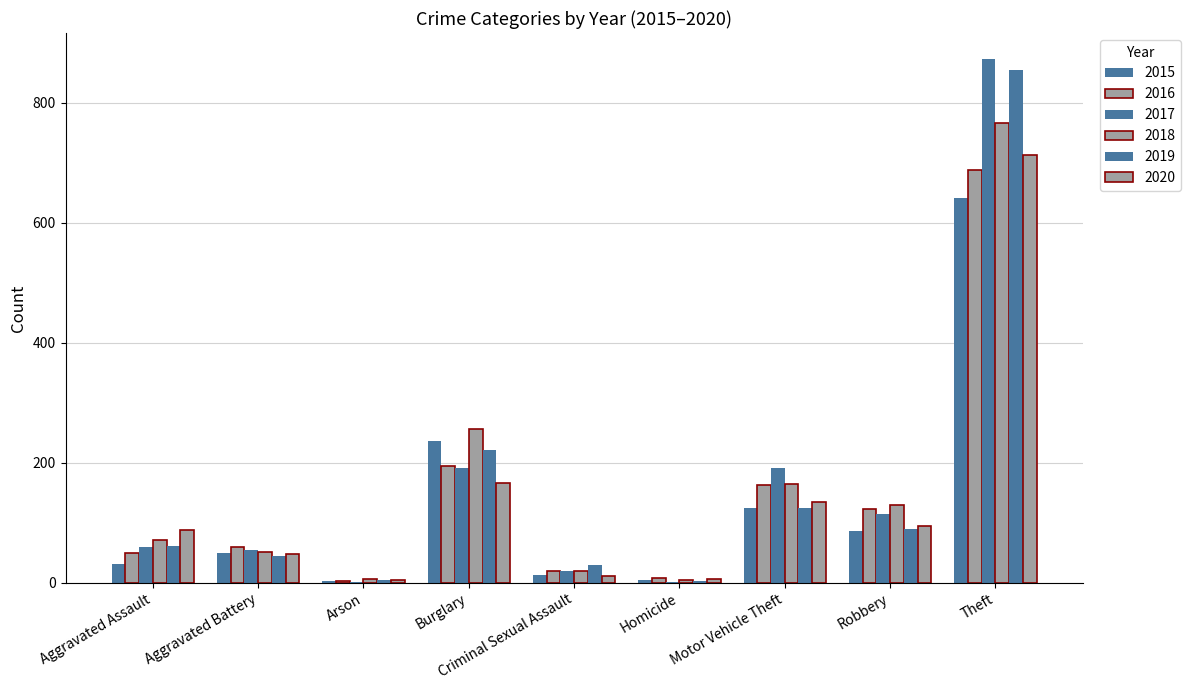

Reading left to right, list all the values displayed in this chart.

2015: Aggravated Assault=31	Aggravated Battery=50	Arson=3	Burglary=236	Criminal Sexual Assault=13	Homicide=4	Motor Vehicle Theft=125	Robbery=87	Theft=641
2016: Aggravated Assault=50	Aggravated Battery=60	Arson=3	Burglary=194	Criminal Sexual Assault=20	Homicide=8	Motor Vehicle Theft=163	Robbery=123	Theft=689
2017: Aggravated Assault=59	Aggravated Battery=54	Arson=1	Burglary=192	Criminal Sexual Assault=19	Homicide=2	Motor Vehicle Theft=191	Robbery=115	Theft=873
2018: Aggravated Assault=72	Aggravated Battery=52	Arson=6	Burglary=257	Criminal Sexual Assault=19	Homicide=5	Motor Vehicle Theft=164	Robbery=130	Theft=767
2019: Aggravated Assault=61	Aggravated Battery=45	Arson=5	Burglary=221	Criminal Sexual Assault=29	Homicide=3	Motor Vehicle Theft=125	Robbery=89	Theft=855
2020: Aggravated Assault=88	Aggravated Battery=48	Arson=4	Burglary=167	Criminal Sexual Assault=12	Homicide=6	Motor Vehicle Theft=134	Robbery=94	Theft=714